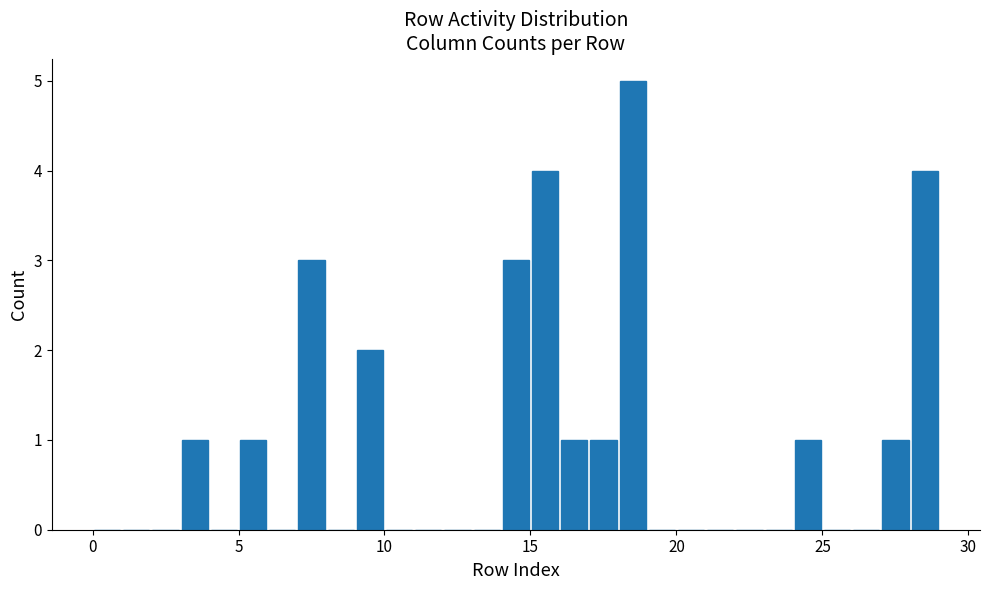

Around what value on the x-axis is the tallest bar? Give the approximate position of its centre, as read against the axis.

18.5